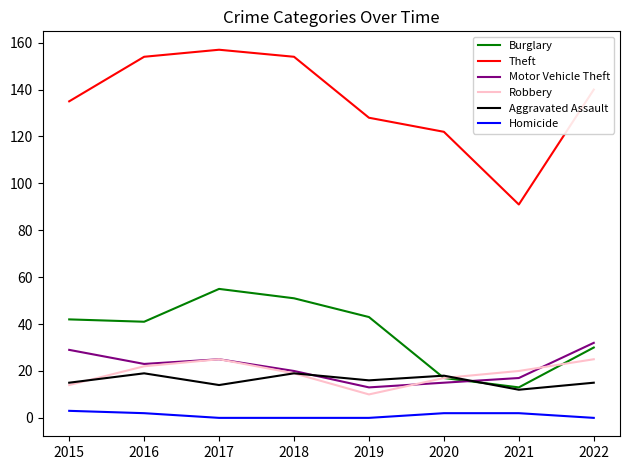

Reading right to left, transcribe all the data shown in this chart.

Burglary: 2022=30	2021=13	2020=17	2019=43	2018=51	2017=55	2016=41	2015=42
Theft: 2022=140	2021=91	2020=122	2019=128	2018=154	2017=157	2016=154	2015=135
Motor Vehicle Theft: 2022=32	2021=17	2020=15	2019=13	2018=20	2017=25	2016=23	2015=29
Robbery: 2022=25	2021=20	2020=17	2019=10	2018=19	2017=25	2016=22	2015=14
Aggravated Assault: 2022=15	2021=12	2020=18	2019=16	2018=19	2017=14	2016=19	2015=15
Homicide: 2022=0	2021=2	2020=2	2019=0	2018=0	2017=0	2016=2	2015=3